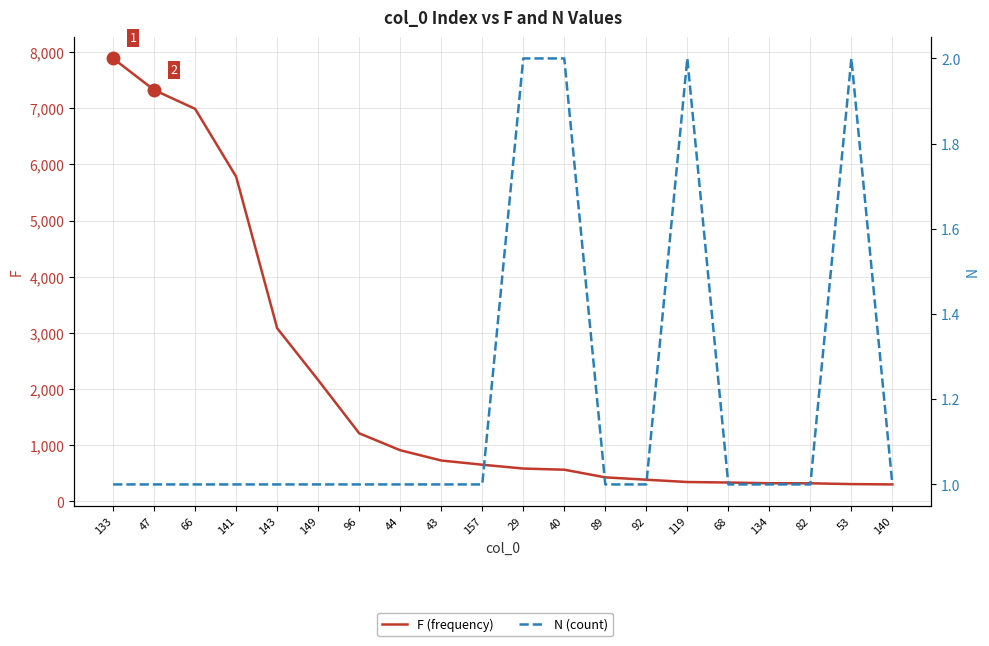

True or false: F (frequency) and N (count) cross at least once.

False